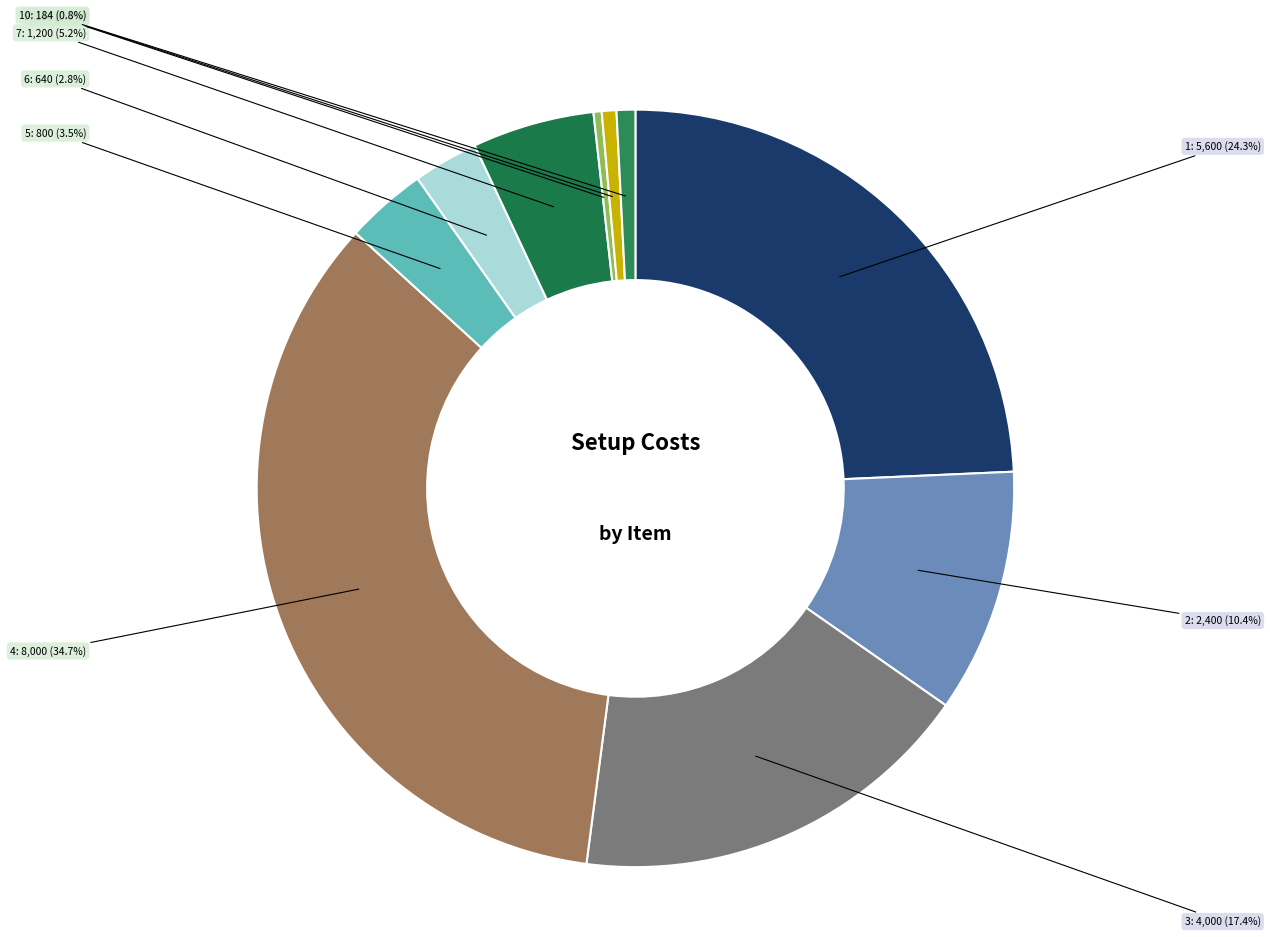

Is there a majority slice in this chart?

No